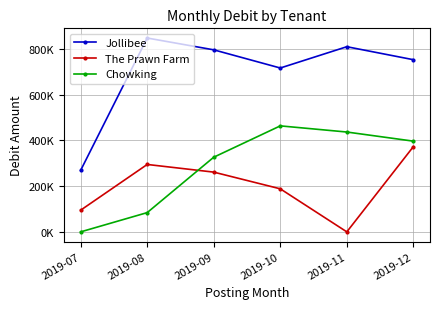

What is the approximate value of The Prawn Farm at 2019-07?

94902.5